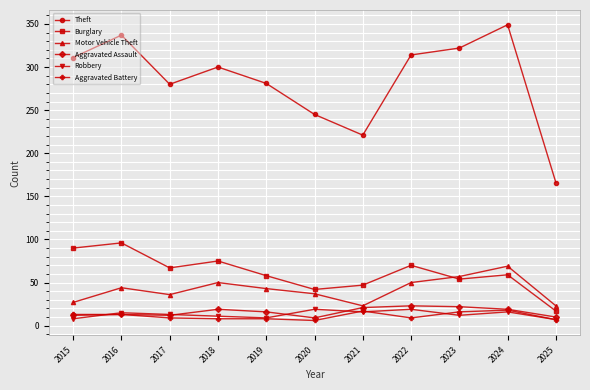

The Aggravated Battery series shows 9 at 2017. True or false?

True